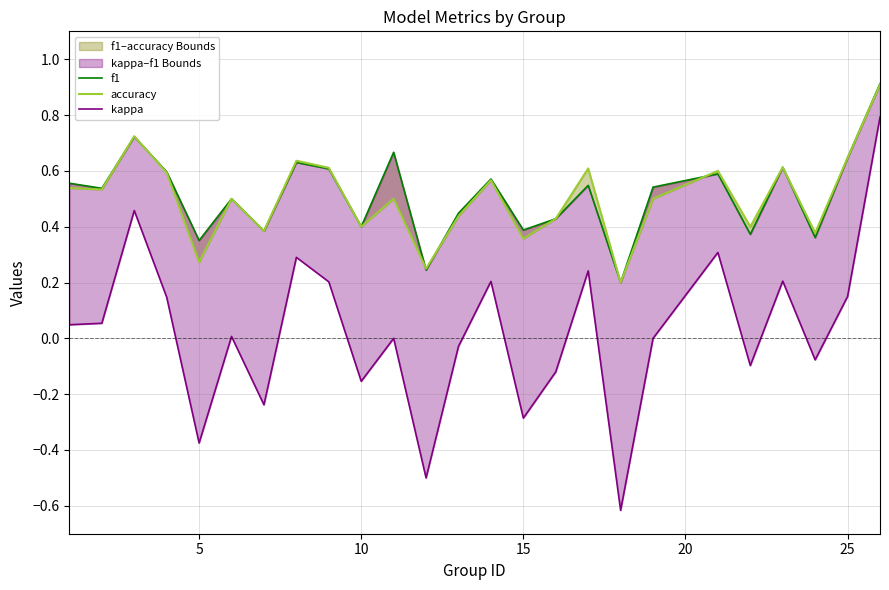

What is the sum of the accuracy values at 15 and 16?

1.0